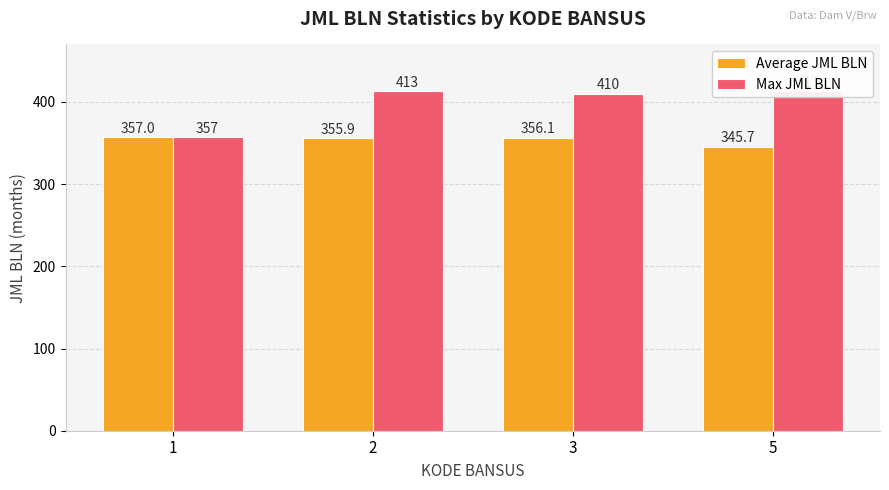

What is the value of the Average JML BLN bar at the 3rd from the left?

356.1